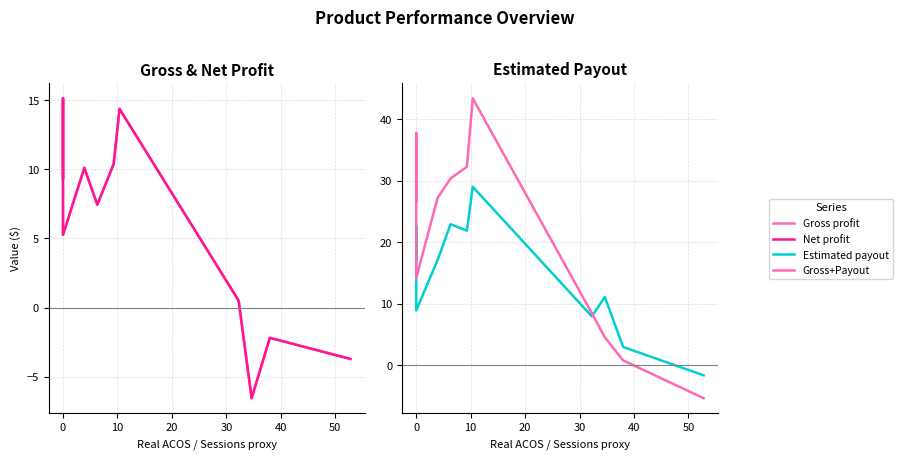

How many times do Gross profit and Gross+Payout cross each other?

1